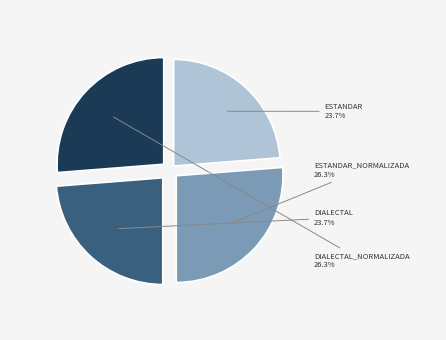

Is there any slice that represents more than half of the pie?

No